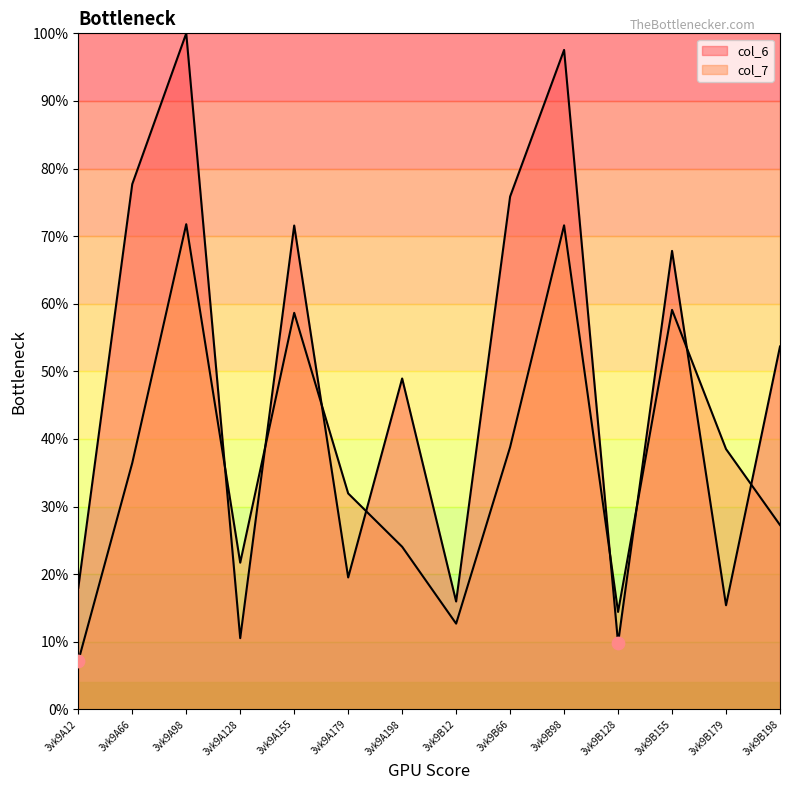

What are all the series names shown in the legend?

col_6, col_7